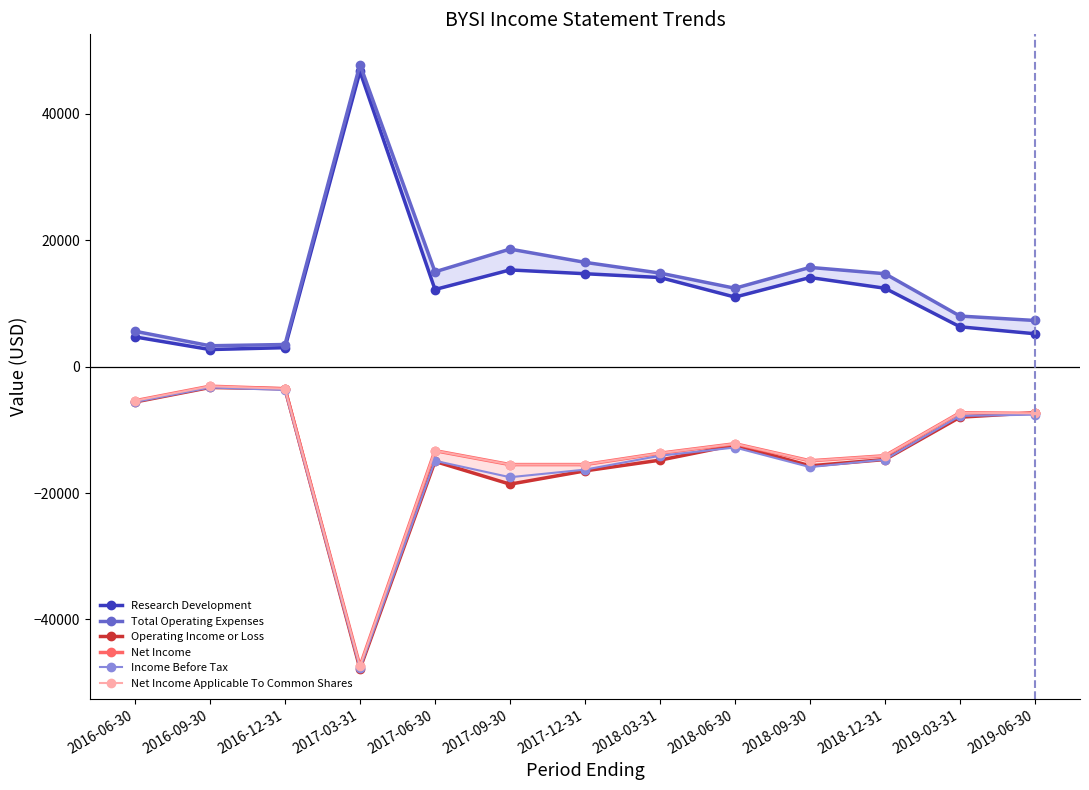

How many lines are shown in the chart?

6